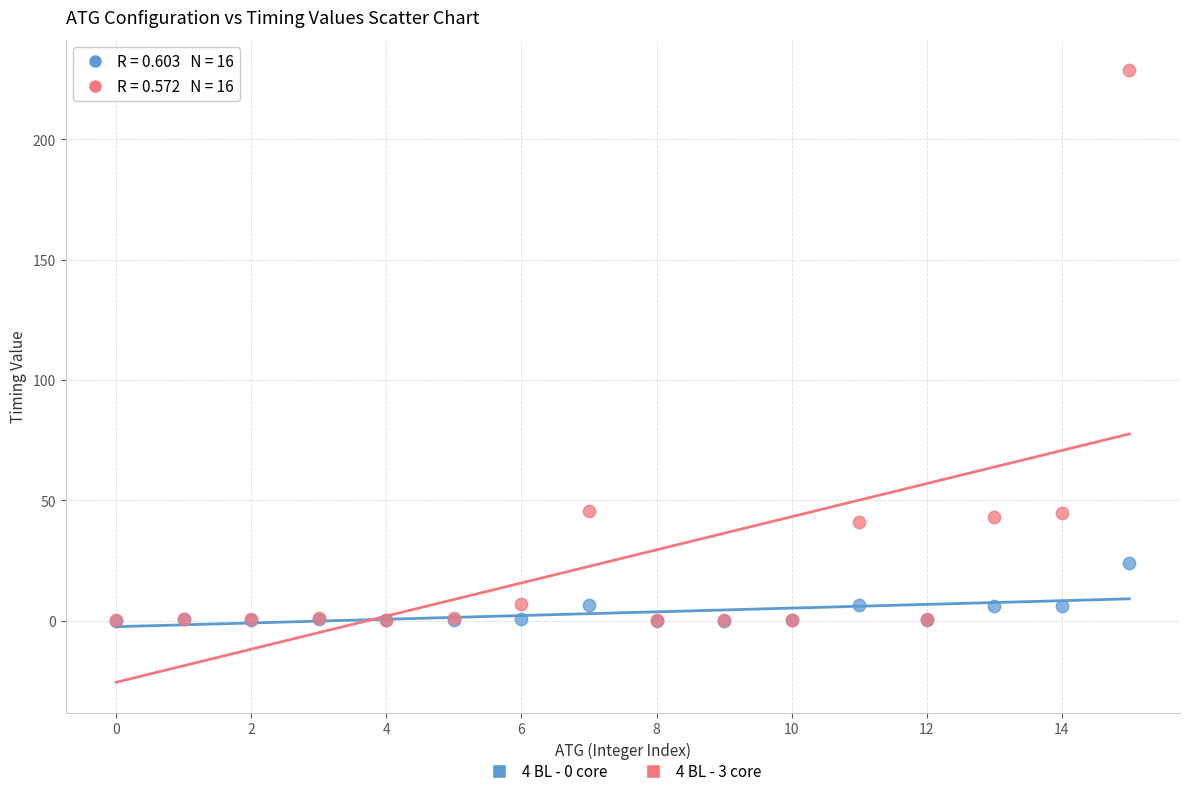

Which series contains the highest Y value?

4 BL - 3 core